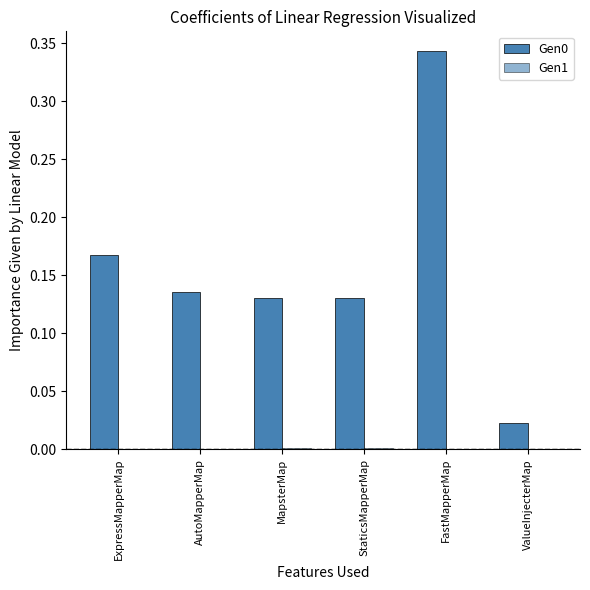

Reading right to left, list all the values displayed in this chart.

Gen0: ValueInjecterMap=0.0	FastMapperMap=0.3	StaticsMapperMap=0.1	MapsterMap=0.1	AutoMapperMap=0.1	ExpressMapperMap=0.2
Gen1: ValueInjecterMap=0.0	FastMapperMap=0.0	StaticsMapperMap=0.0	MapsterMap=0.0	AutoMapperMap=0.0	ExpressMapperMap=0.0